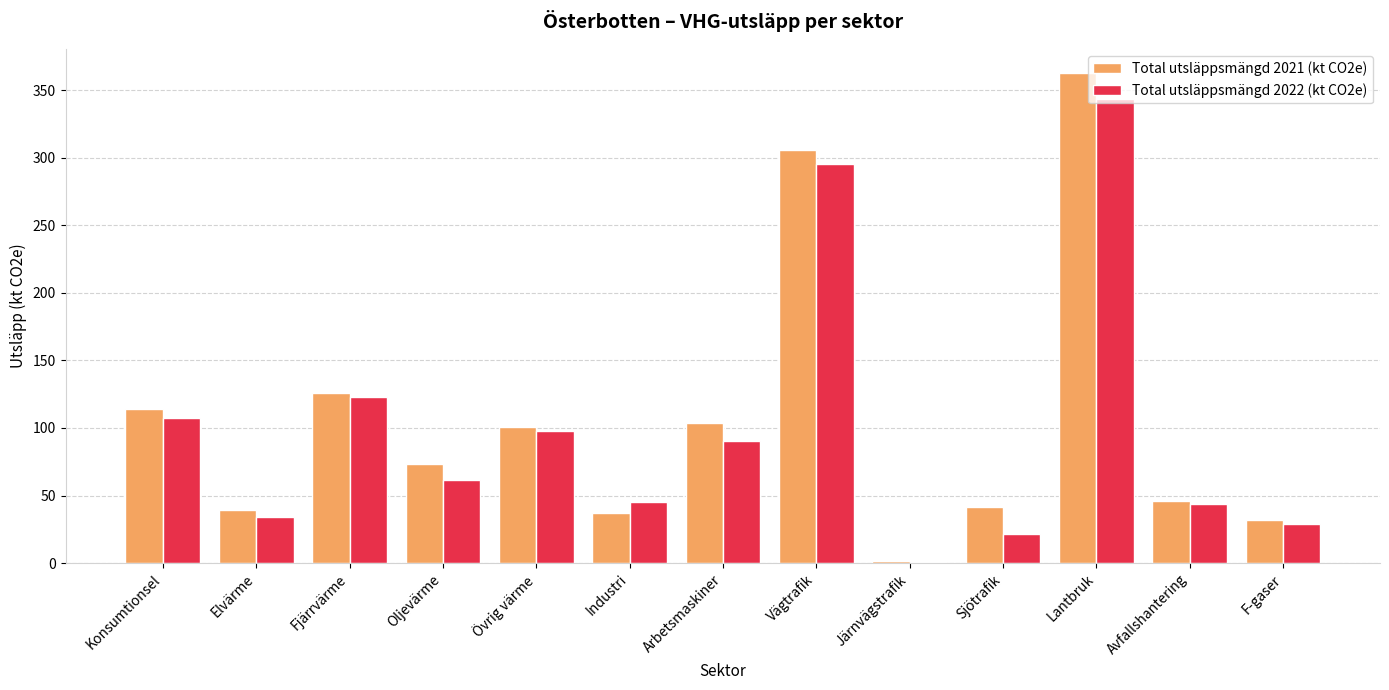

True or false: Total utsläppsmängd 2022 (kt CO2e) has a value of 21.4 at Sjötrafik.

True